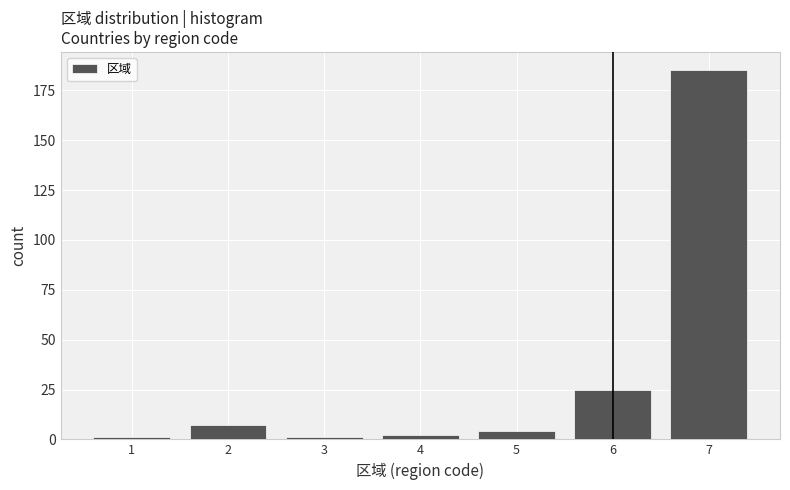

Reading left to right, extract all data points from this chart.

1	7	1	2	4	25	185